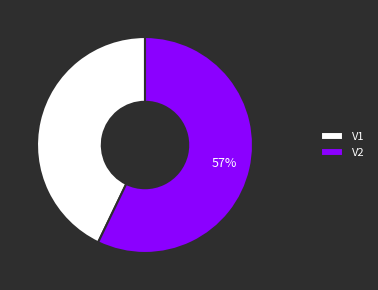

Count the number of slices in the pie.

2